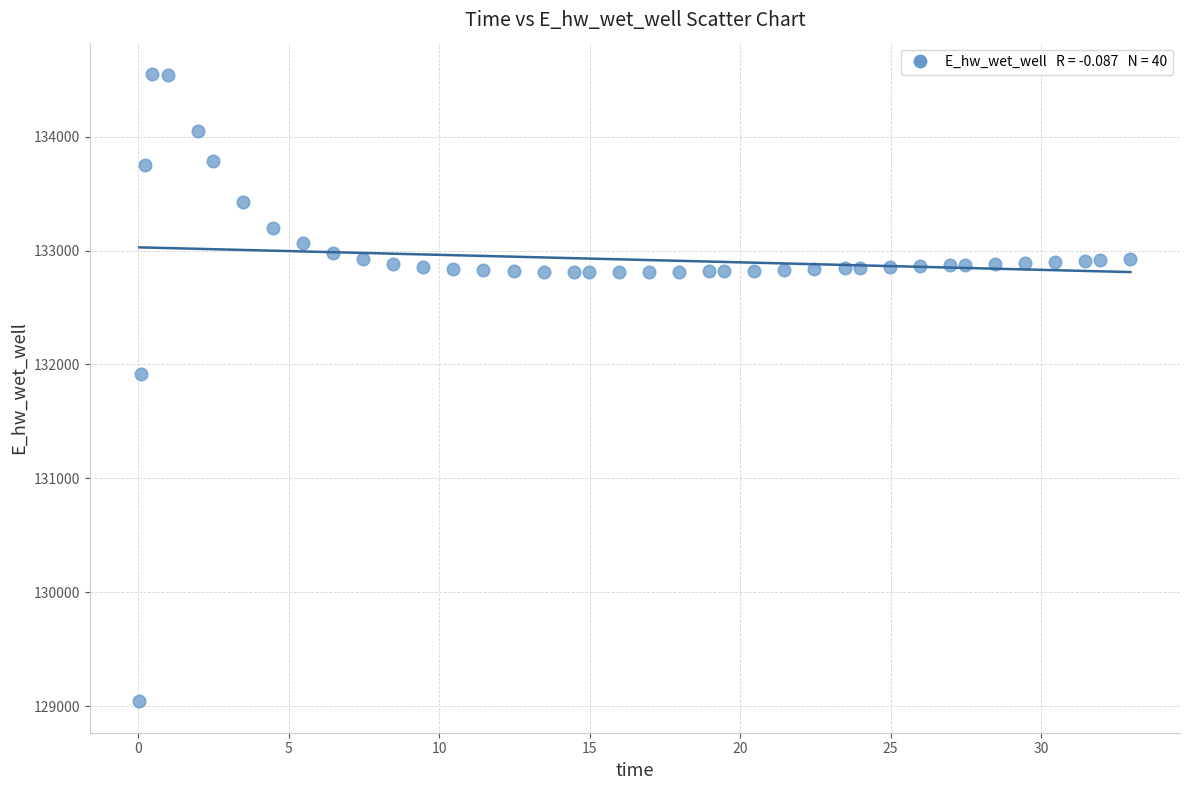

What Y value in the scatter plot is closest to 131796?

131915.7